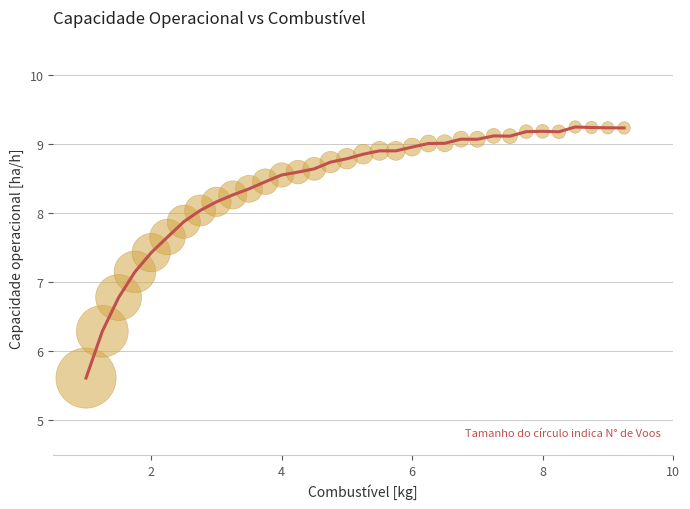

What is the range of X values (max minus min)?

8.2